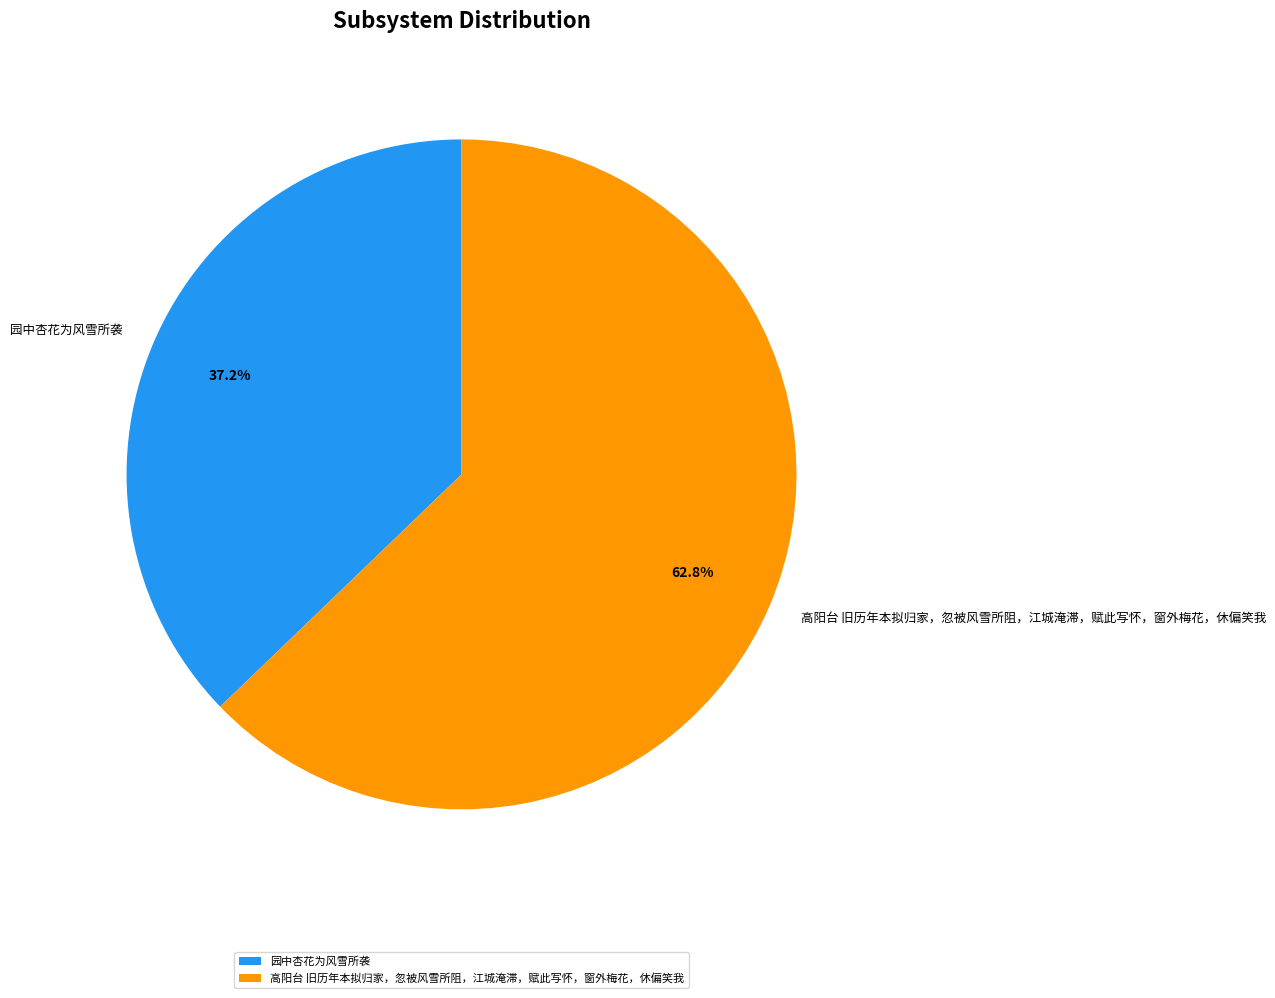

Is there a majority slice in this chart?

Yes